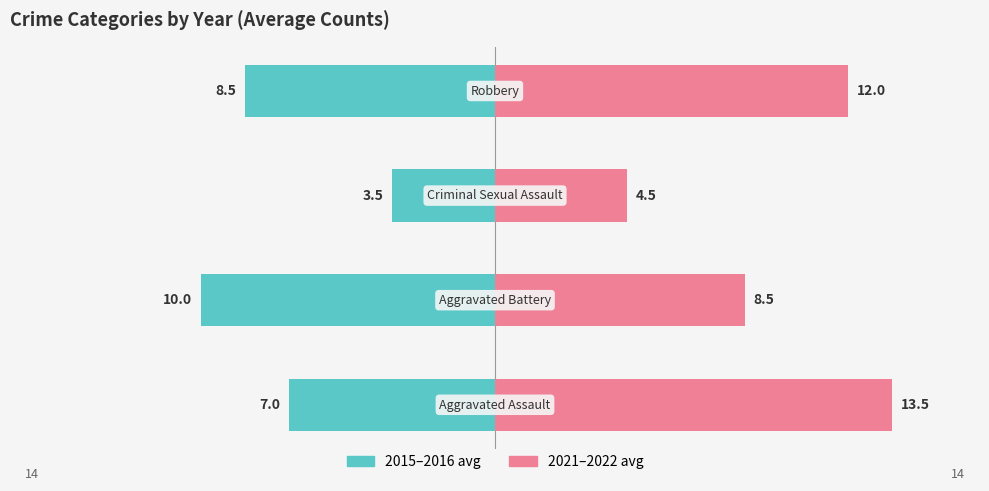

Reading left to right, what are all the values shown in this chart?

2015–2016 avg: 0=-7.0	1=-10.0	2=-3.5	3=-8.5
2021–2022 avg: 0=13.5	1=8.5	2=4.5	3=12.0